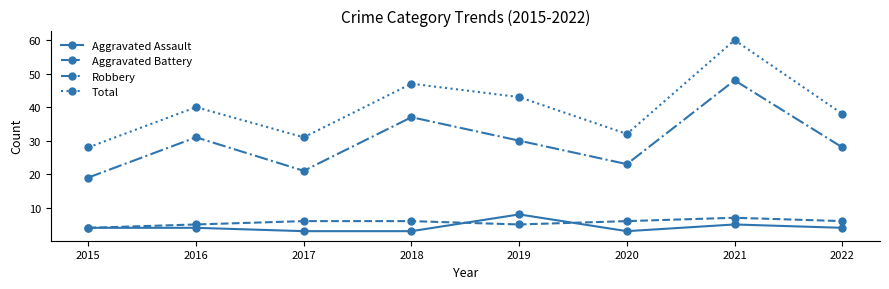

How many lines are shown in the chart?

4